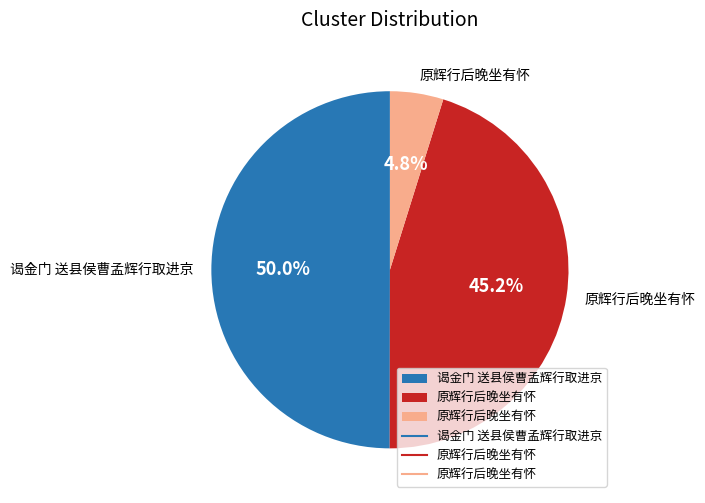

How many segments does this pie chart have?

3